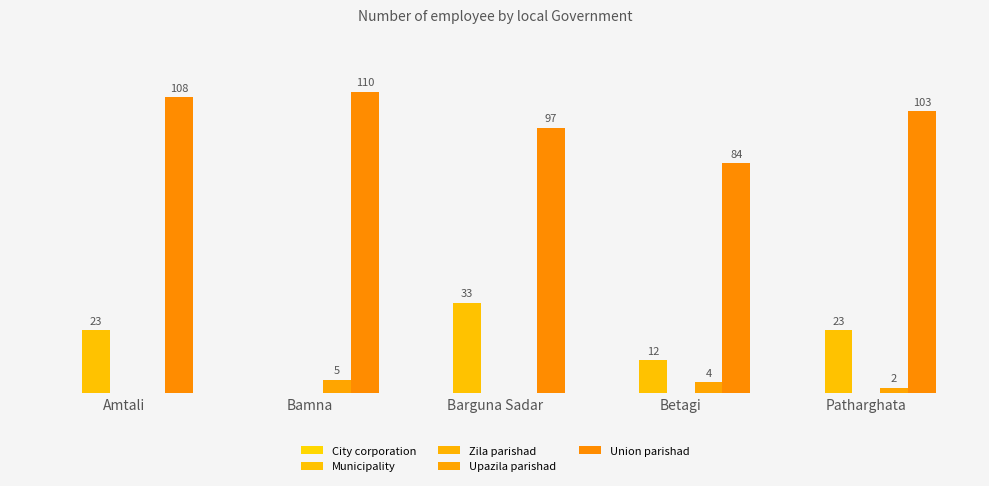

Are the bars horizontal?

No